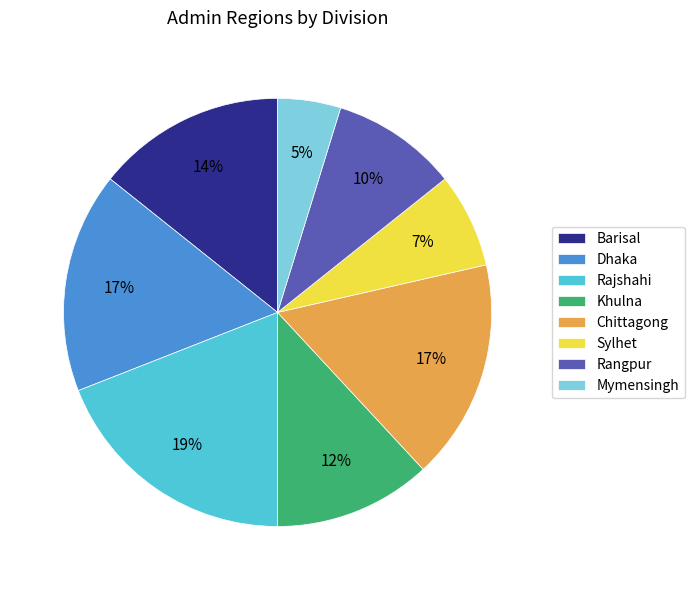

Count the number of slices in the pie.

8